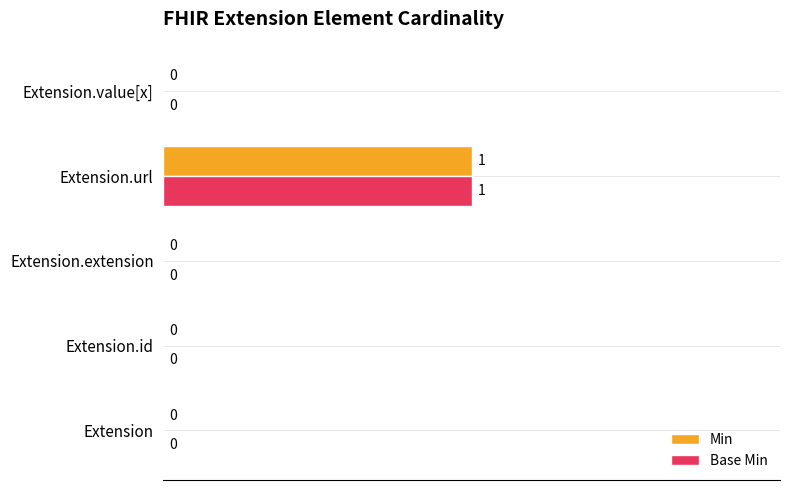

At which category does the chart reach its peak across all series?

Extension.url